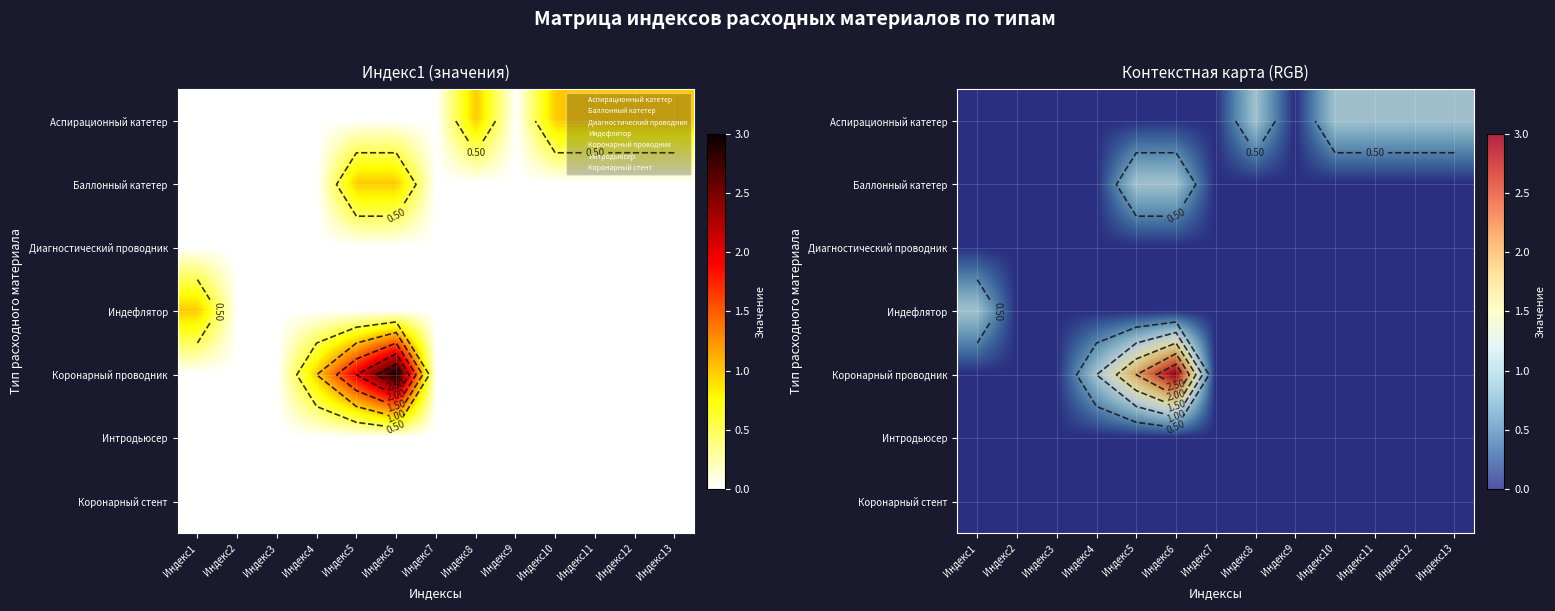

Between Индекс11 and Индекс6, which is larger?

Индекс11